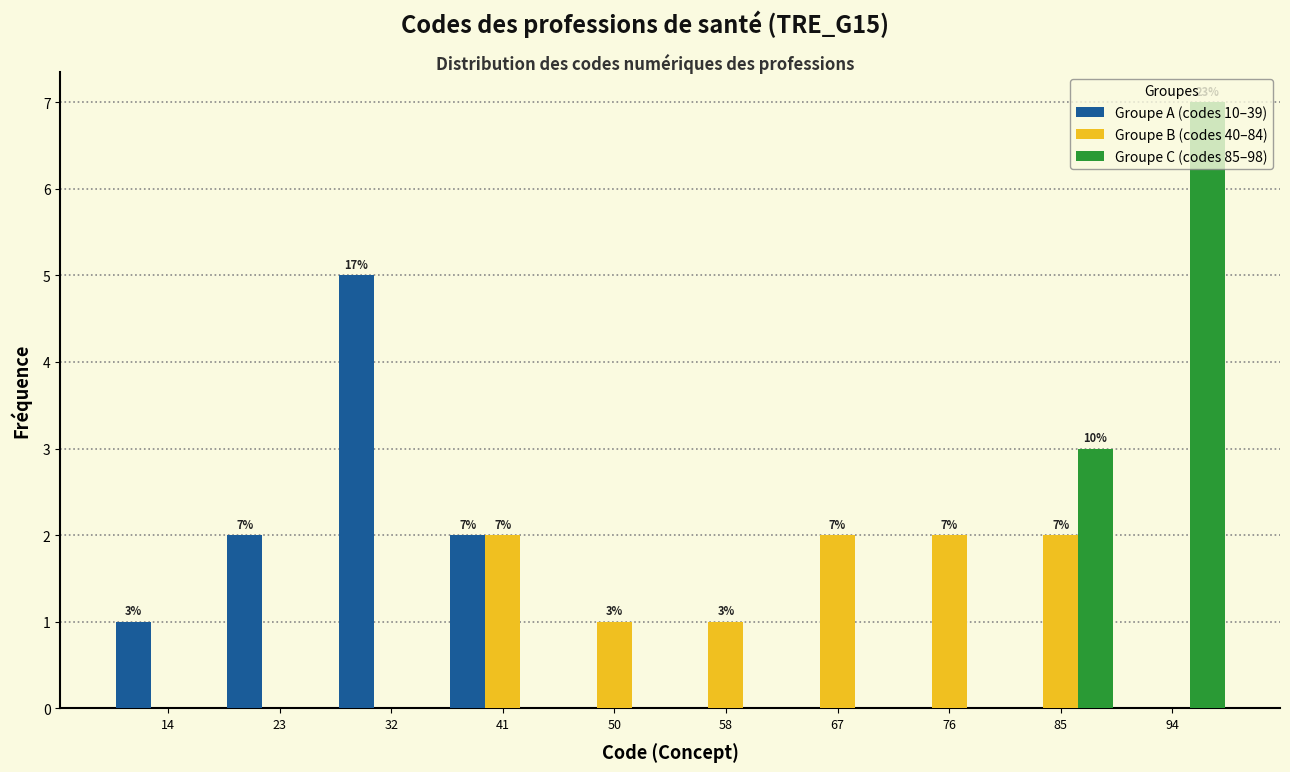

In the Groupe A (codes 10–39) series, which range on the x-axis has the tallest bar?

27.8 to 36.7